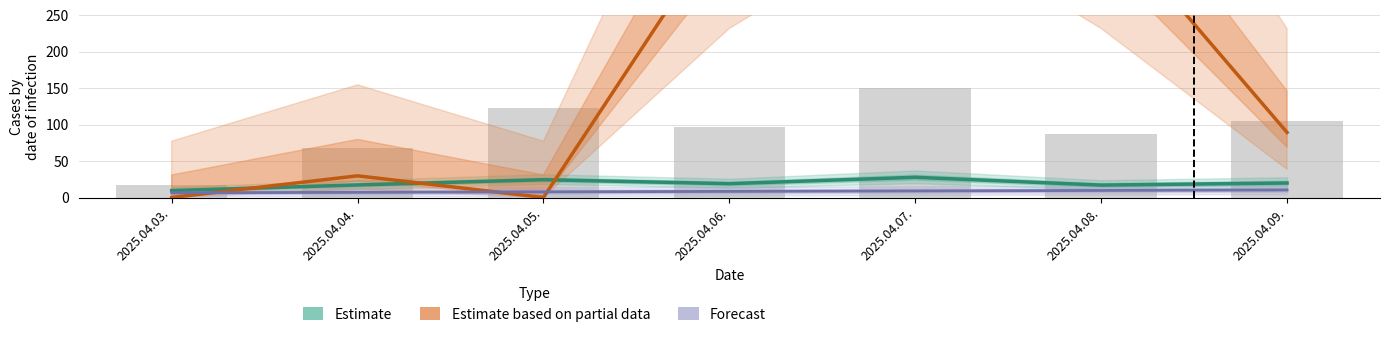

At which label does Forecast first exceed 8?

2025.04.06.